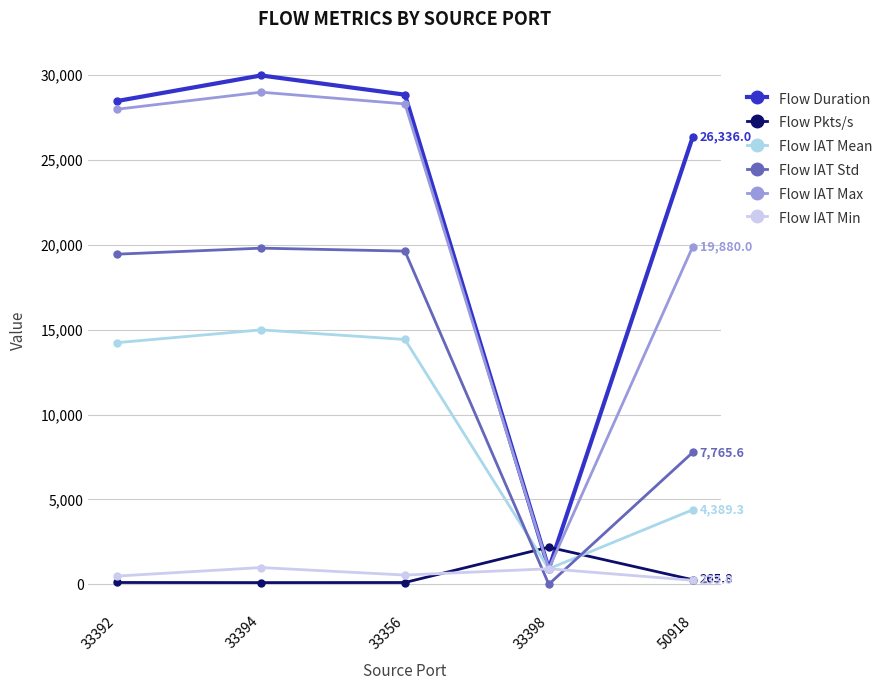

What is the spread (max minus min) of values at 33392?

28361.6